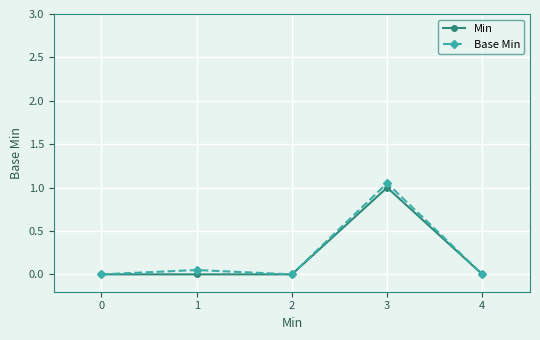

True or false: Min has more than 2 points higher than both neighbors.

False